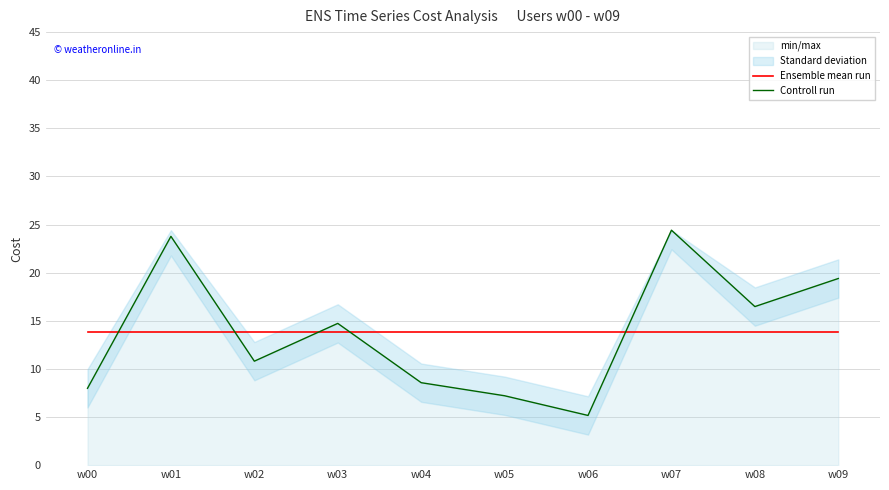

Which series changed the most between w00 and w05?

Controll run